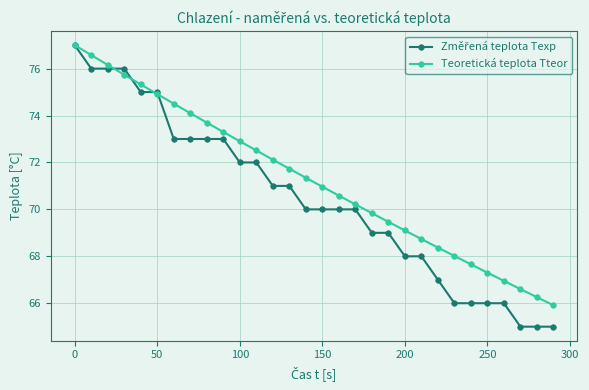

What is the value of the Teoretická teplota Tteor point at the 28th from the left?

66.6